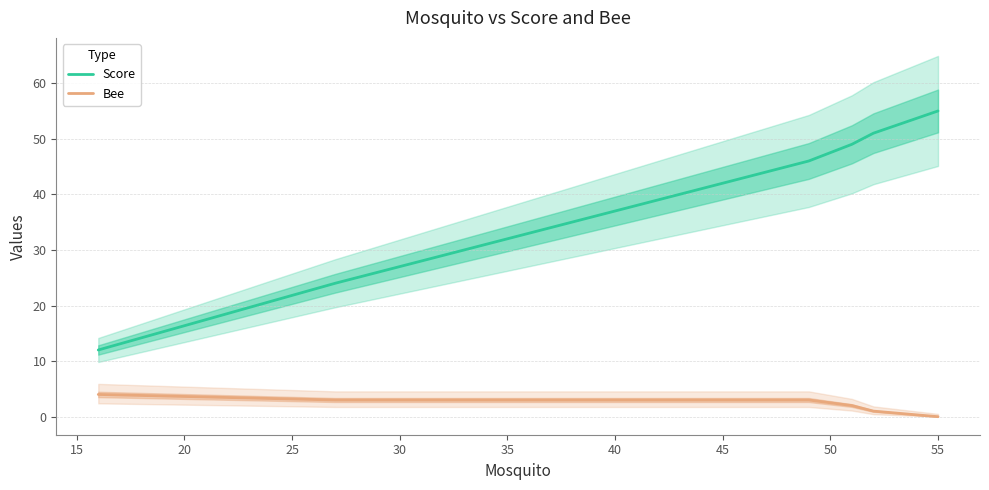

What is the difference between the maximum and minimum values in the Score series?

43